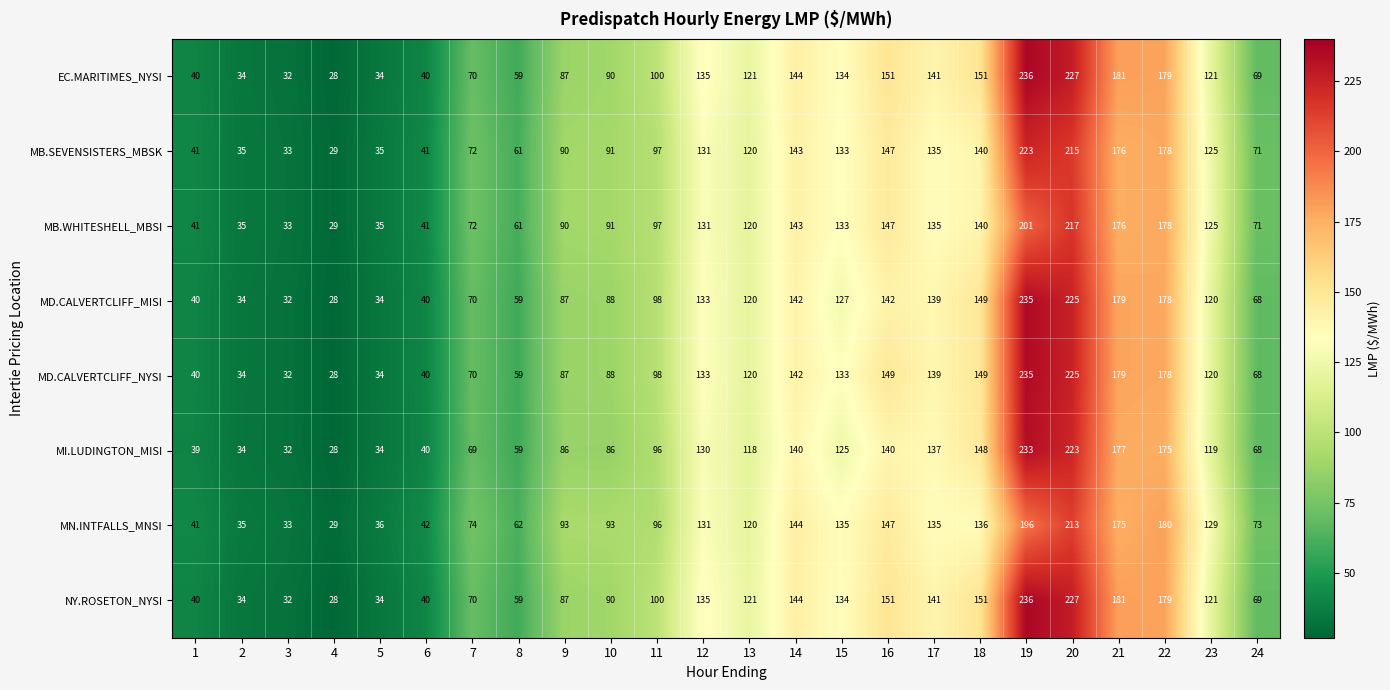

The value of MD.CALVERTCLIFF_MISI at 6 is 15. True or false?

False